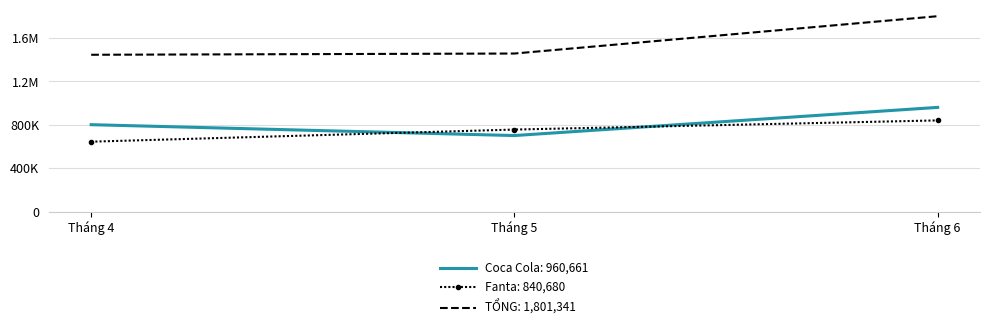

What are all the series names shown in the legend?

Coca Cola: 960,661, Fanta: 840,680, TỔNG: 1,801,341